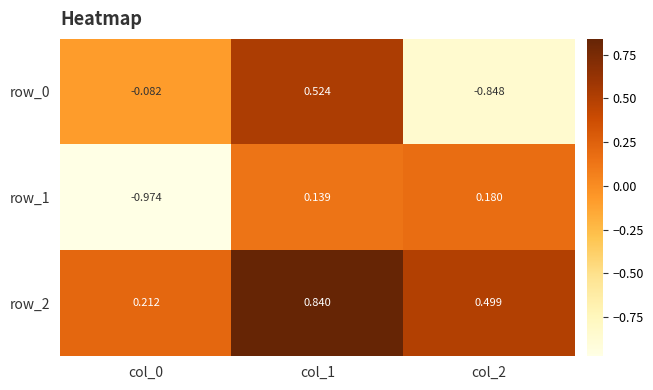

Count the number of data series in this chart.

3